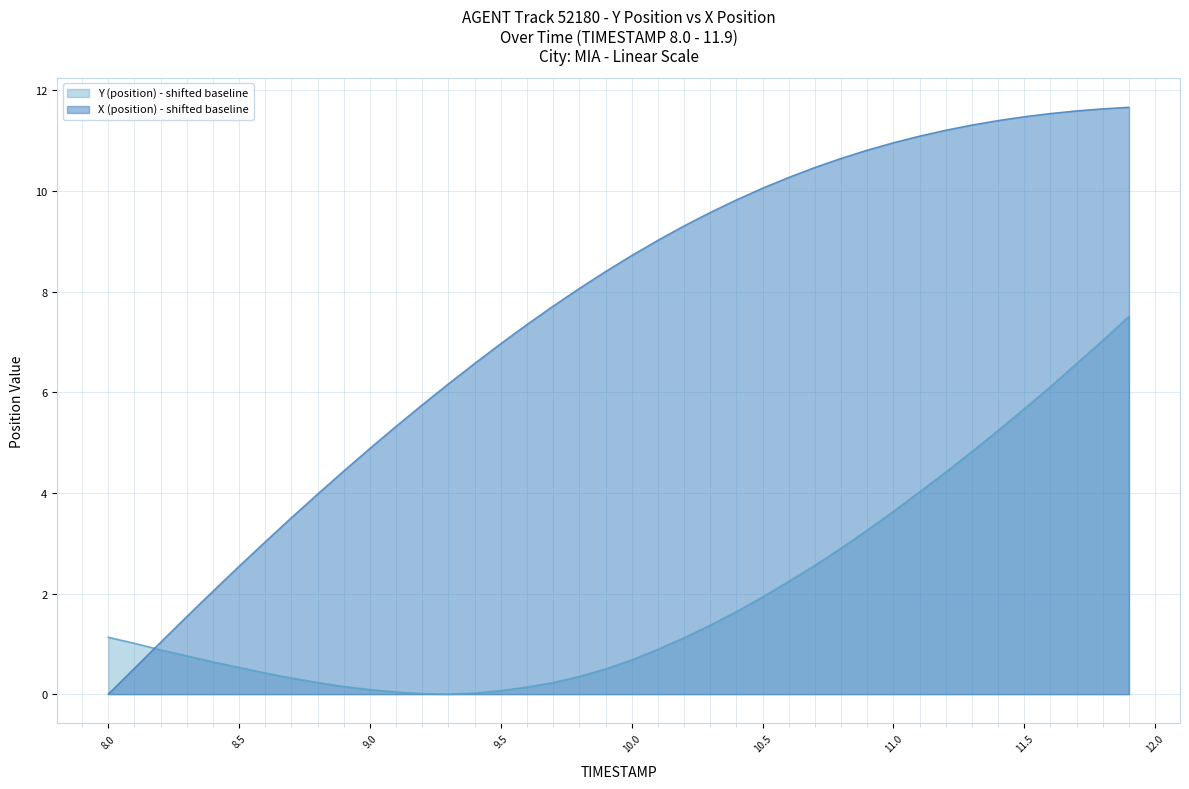

Which series has the largest total across all categories?

X (position) - shifted baseline